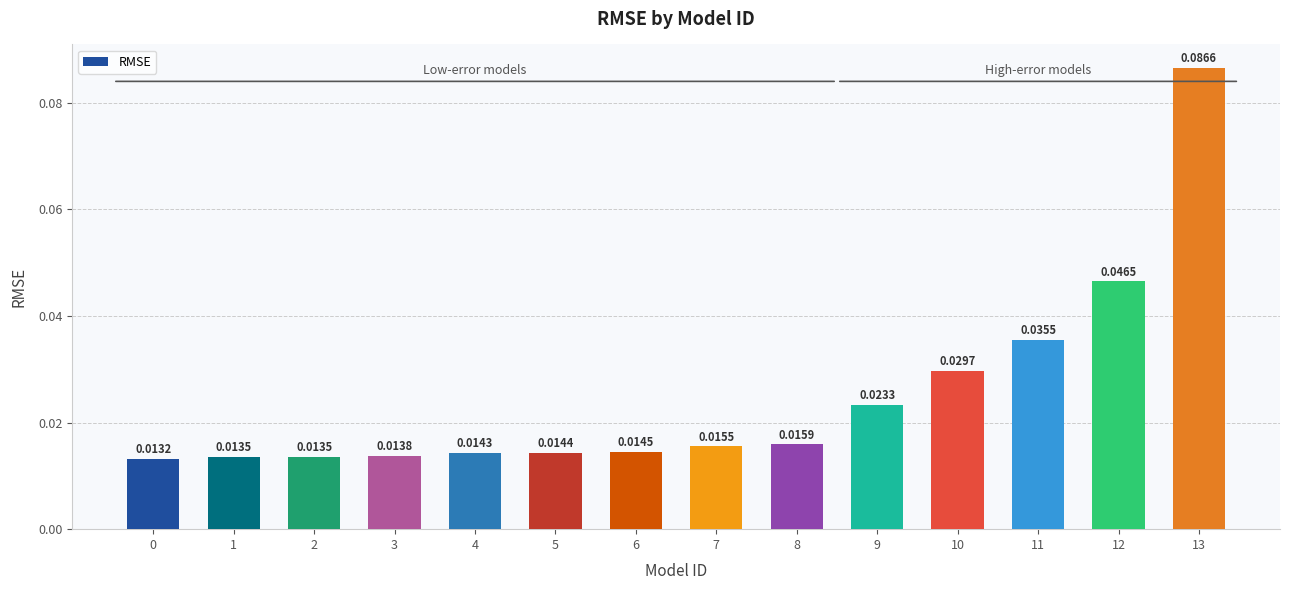

Between 9 and 4, which is larger?

9